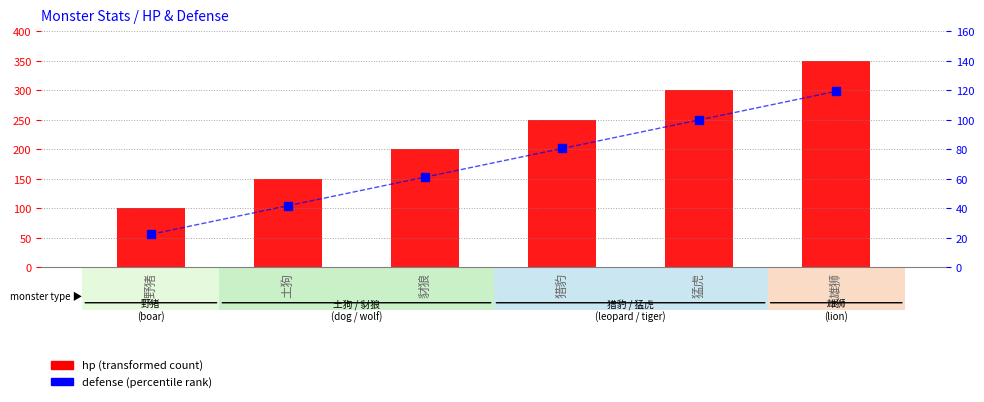

What are all the series names shown in the legend?

hp (transformed count), defense (percentile rank)